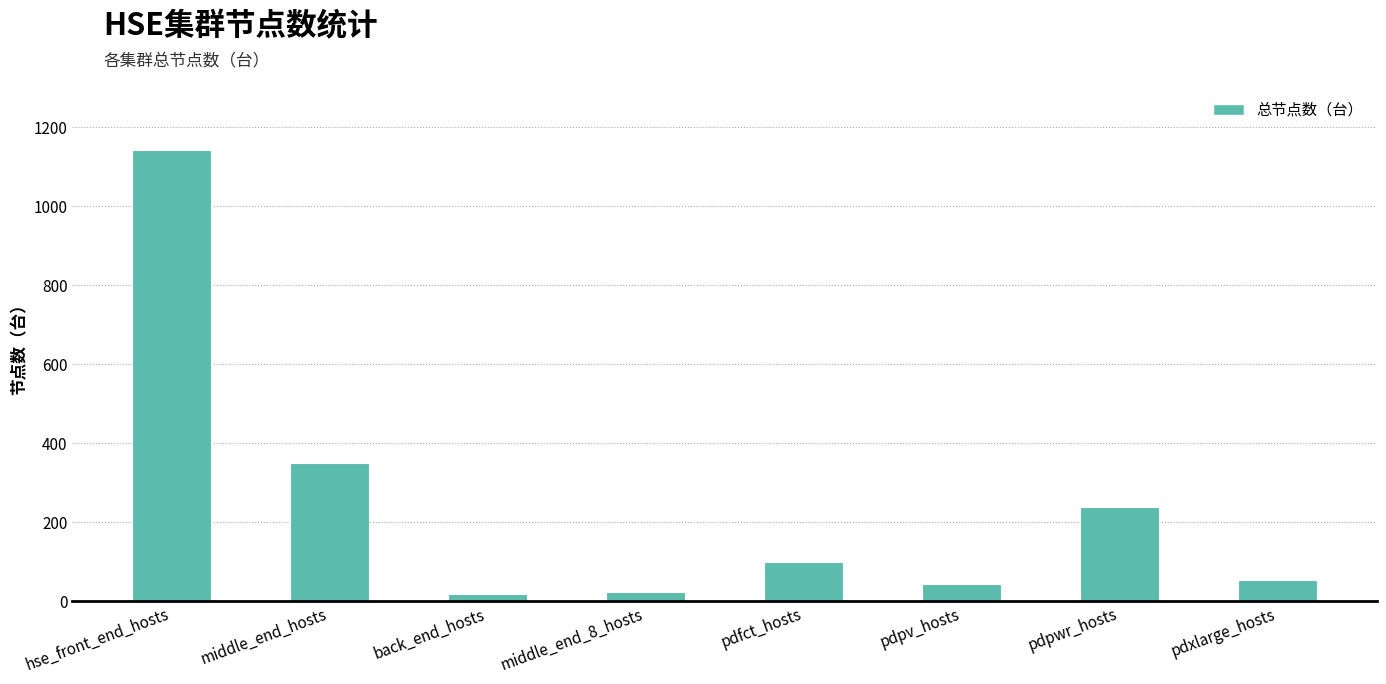

How many data points are less than 101?

4